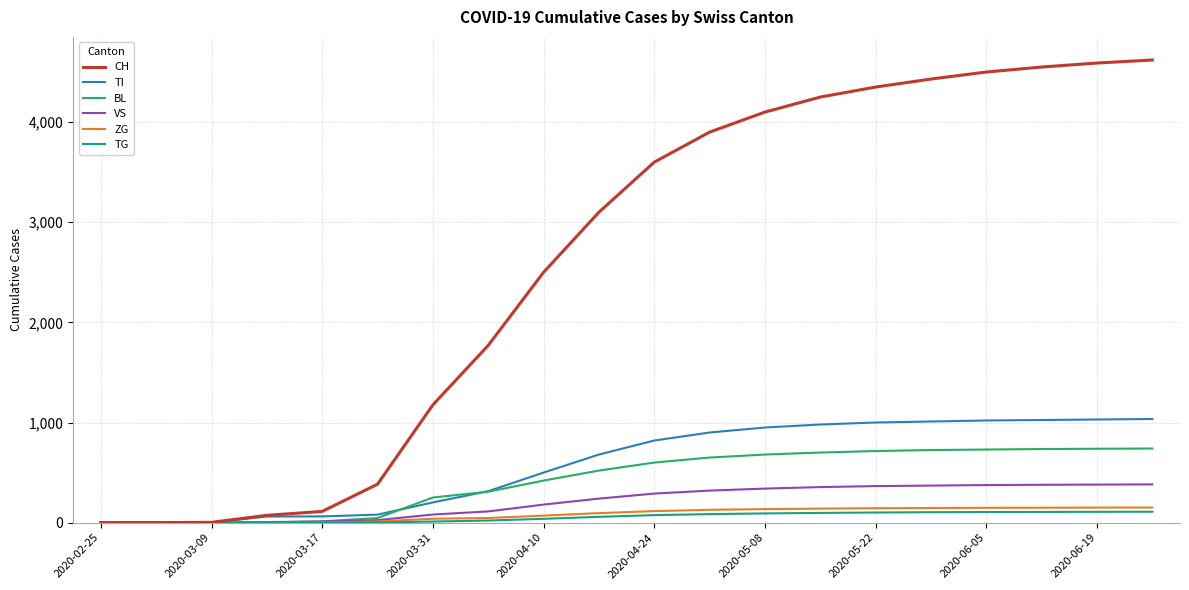

After their last crossing, which series has the higher values: VS or BL?

BL